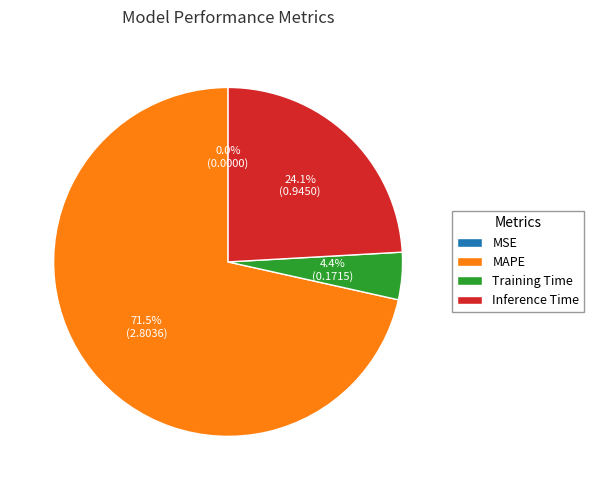

Is MAPE the majority of the pie?

Yes